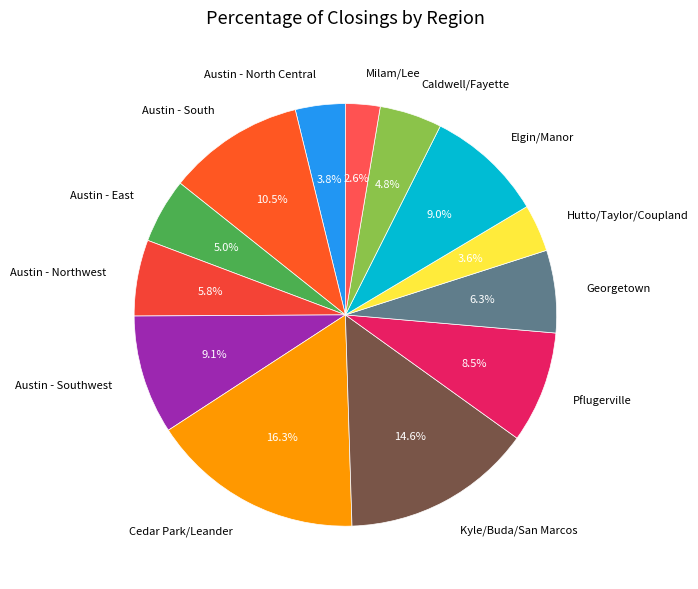

Which slice is the largest?

Cedar Park/Leander